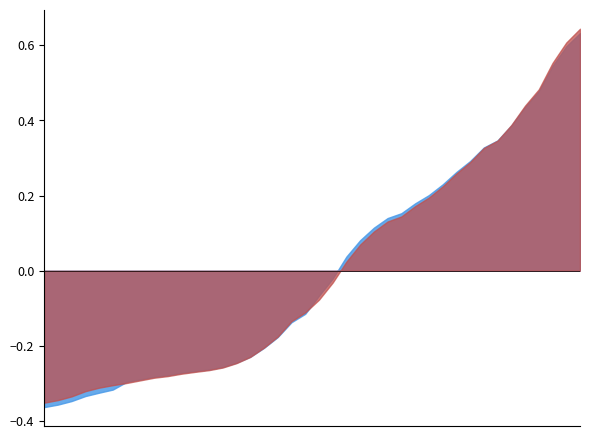

At which label is CH closest to 7974?

2020-03-21